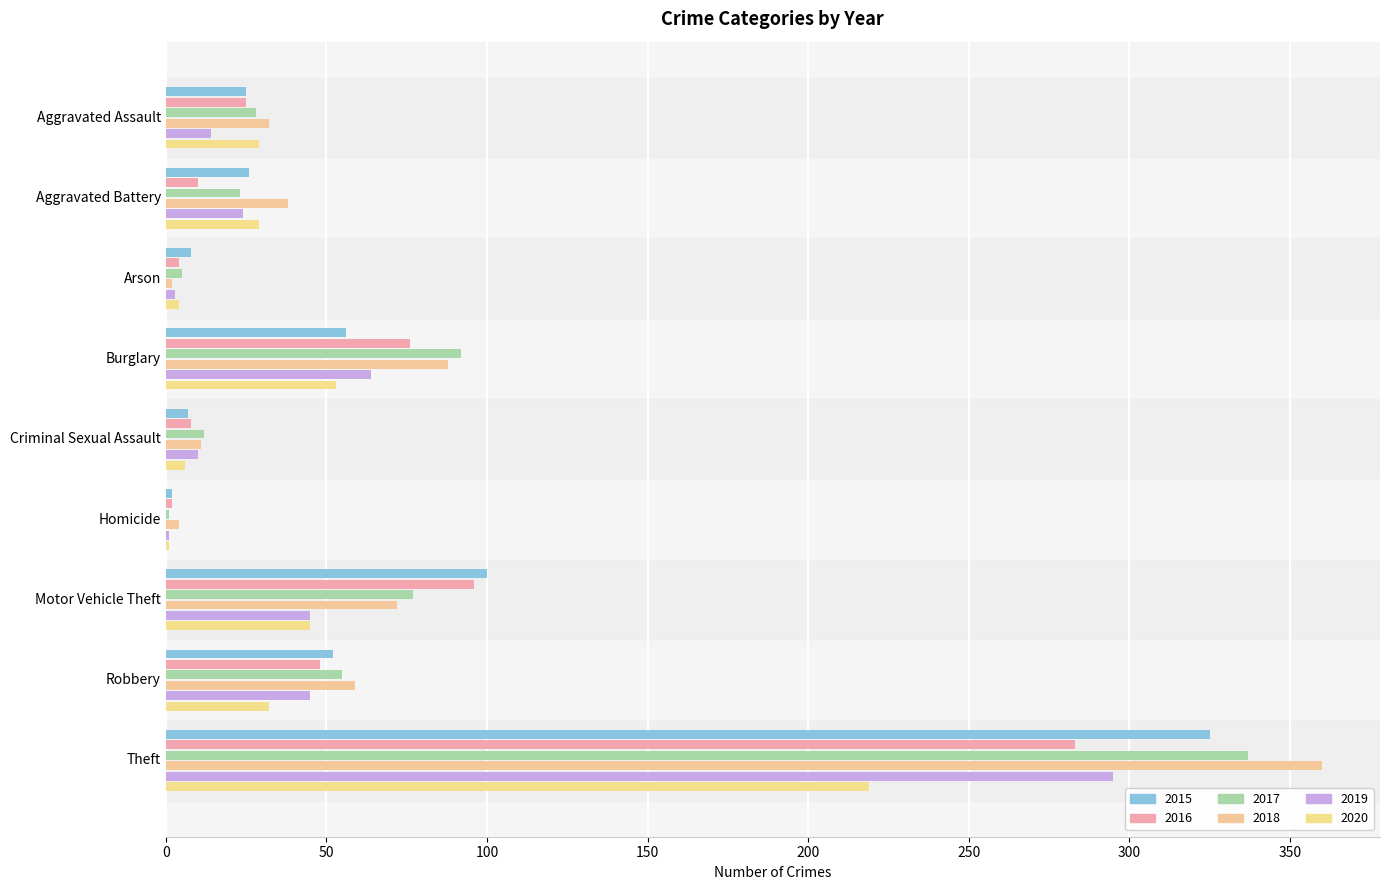

At which label is 2016 closest to 142?

Motor Vehicle Theft